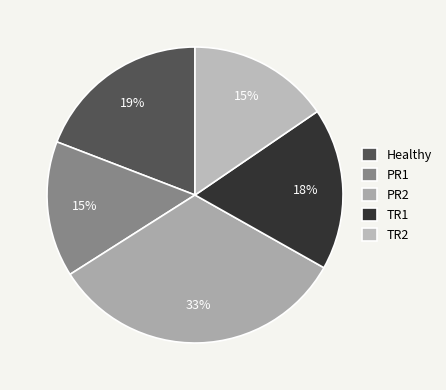

What is the largest slice in the pie chart?

PR2